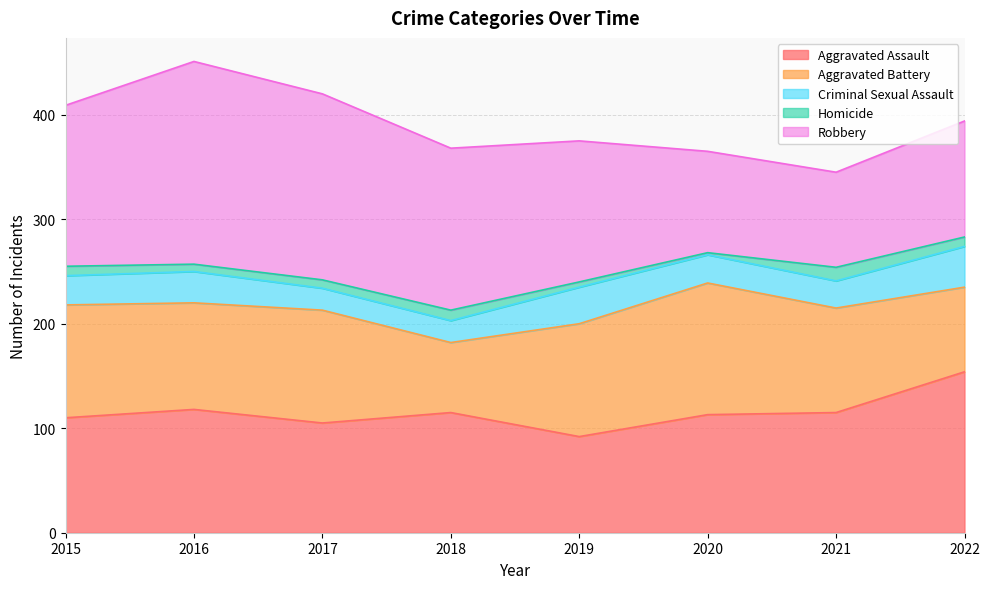

What is the difference between the maximum and second lowest values in the Robbery series?

97